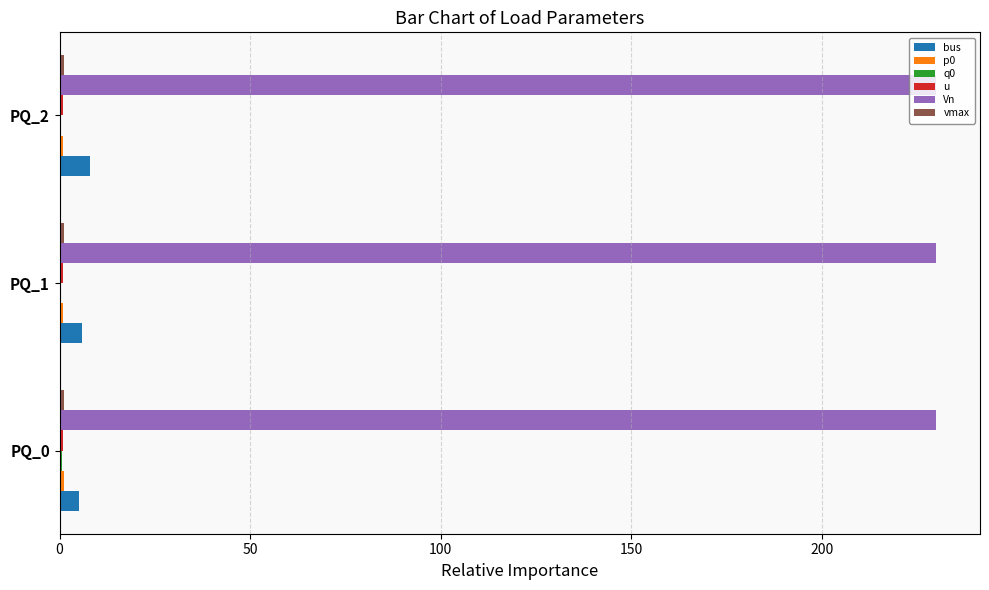

How many data points does each series have?

3